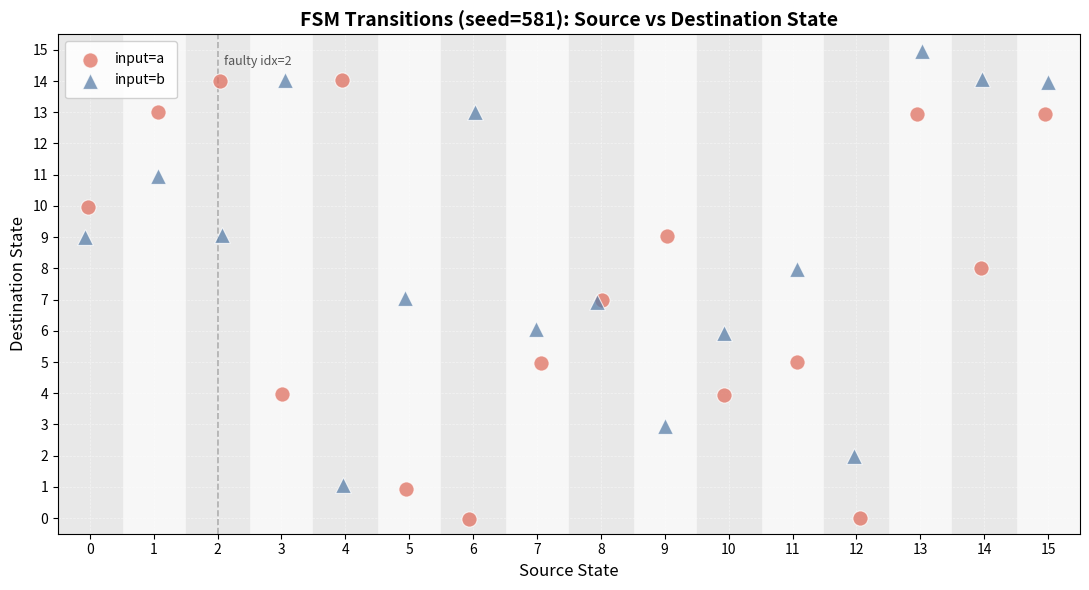

Which series contains the lowest Y value?

input=a